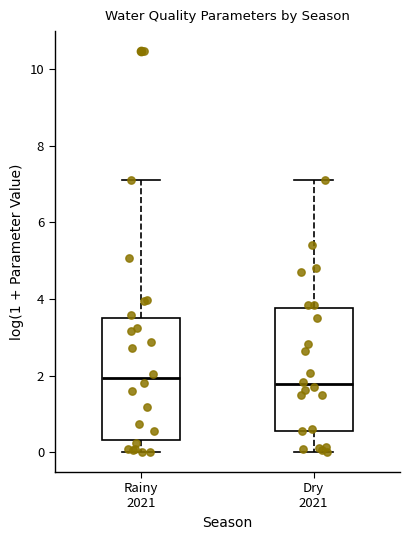

Reading left to right, transcribe this box plot: for each box, give where its median line is, the range the box spans, and where its two whiskers end, as read against the y-axis. The values are not printed on the chart, so give them approximately, as read against the axis.

Rainy 2021: median 2.0, box 0.4 to 3.4, whiskers 0.0 to 7.0
Dry 2021: median 1.8, box 0.6 to 3.8, whiskers 0.0 to 7.0